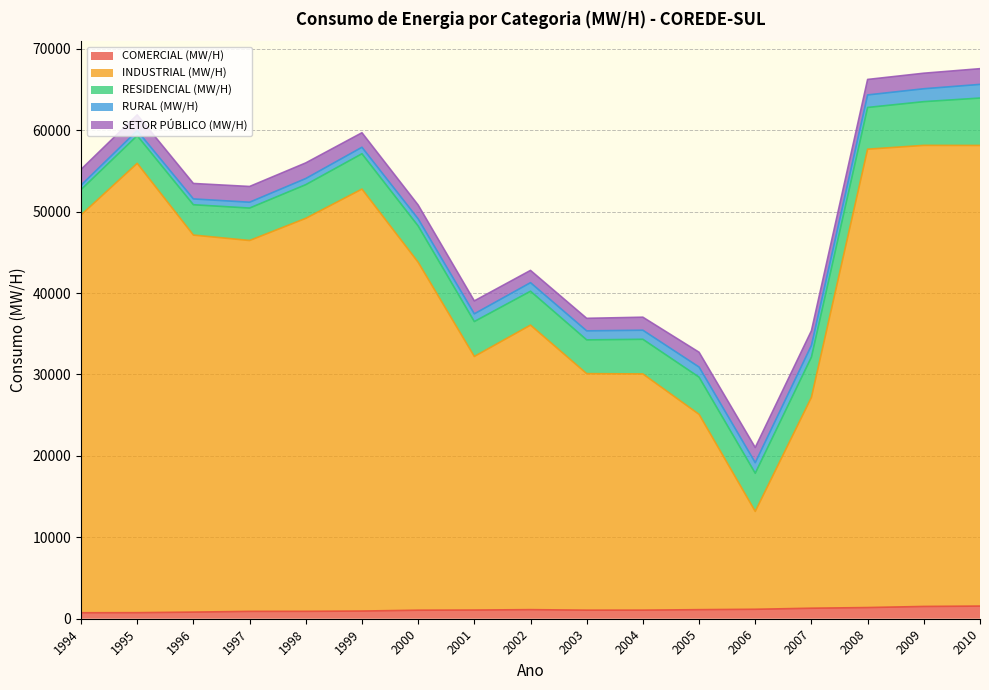

At which label does CONSUMO DE ENERGIA - INDUSTRIAL (MW/H) reach its peak?

2009